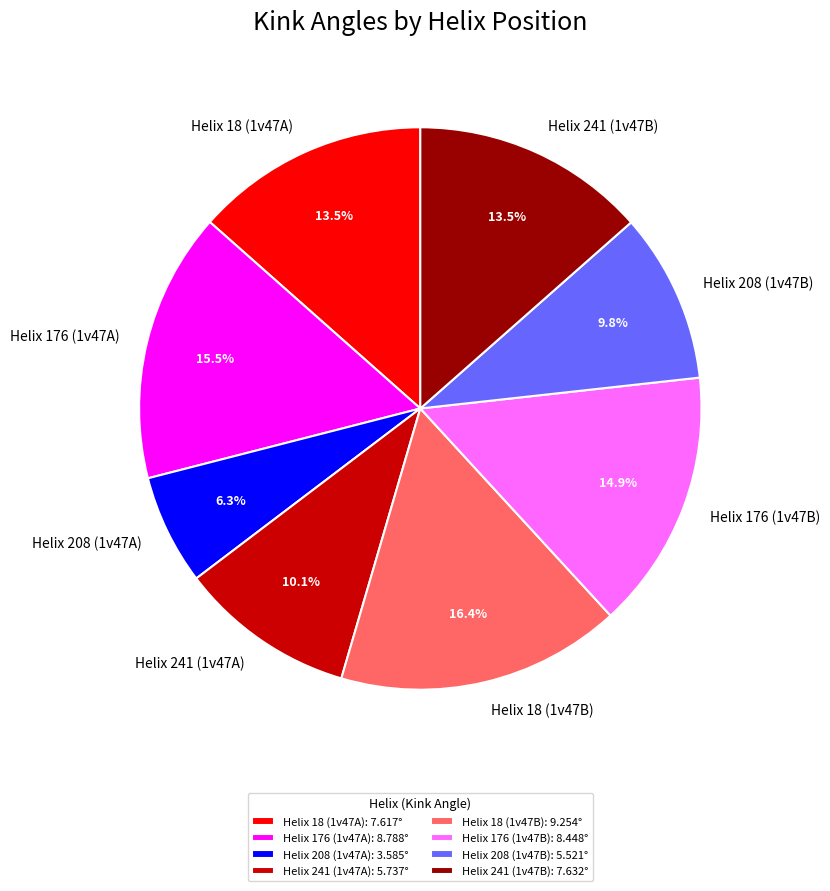

Approximately how many times larger is the value at Helix 208 (1v47A) compared to Helix 176 (1v47A)?

0.4